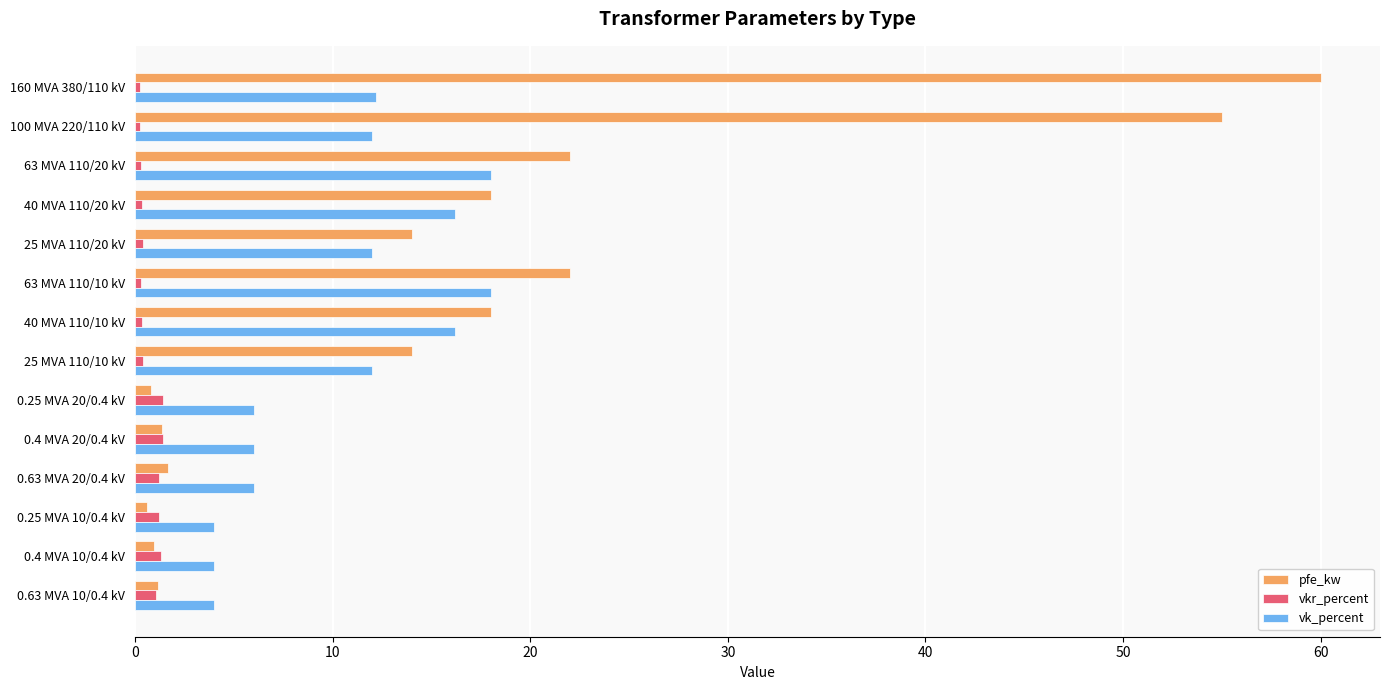

True or false: vkr_percent has a value of 0.3 at 40 MVA 110/20 kV.

True